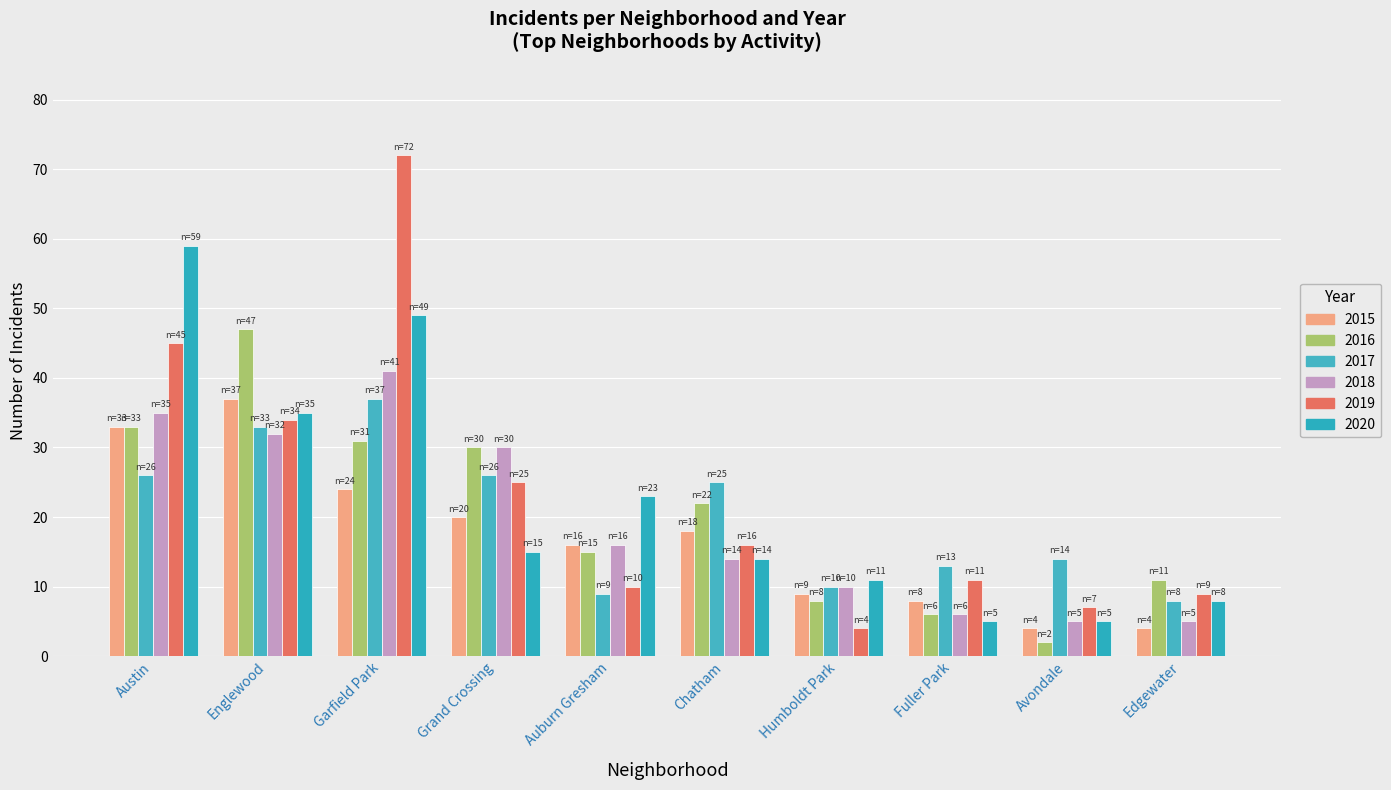

Reading left to right, list all the values displayed in this chart.

2015: Austin=33	Englewood=37	Garfield Park=24	Grand Crossing=20	Auburn Gresham=16	Chatham=18	Humboldt Park=9	Fuller Park=8	Avondale=4	Edgewater=4
2016: Austin=33	Englewood=47	Garfield Park=31	Grand Crossing=30	Auburn Gresham=15	Chatham=22	Humboldt Park=8	Fuller Park=6	Avondale=2	Edgewater=11
2017: Austin=26	Englewood=33	Garfield Park=37	Grand Crossing=26	Auburn Gresham=9	Chatham=25	Humboldt Park=10	Fuller Park=13	Avondale=14	Edgewater=8
2018: Austin=35	Englewood=32	Garfield Park=41	Grand Crossing=30	Auburn Gresham=16	Chatham=14	Humboldt Park=10	Fuller Park=6	Avondale=5	Edgewater=5
2019: Austin=45	Englewood=34	Garfield Park=72	Grand Crossing=25	Auburn Gresham=10	Chatham=16	Humboldt Park=4	Fuller Park=11	Avondale=7	Edgewater=9
2020: Austin=59	Englewood=35	Garfield Park=49	Grand Crossing=15	Auburn Gresham=23	Chatham=14	Humboldt Park=11	Fuller Park=5	Avondale=5	Edgewater=8